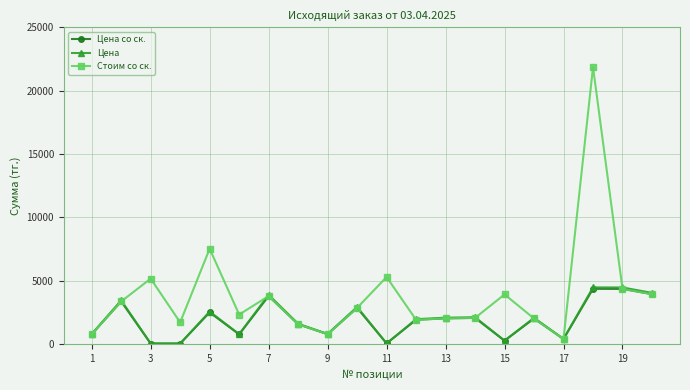

What are all the series names shown in the legend?

Цена со ск., Цена, Стоим со ск.